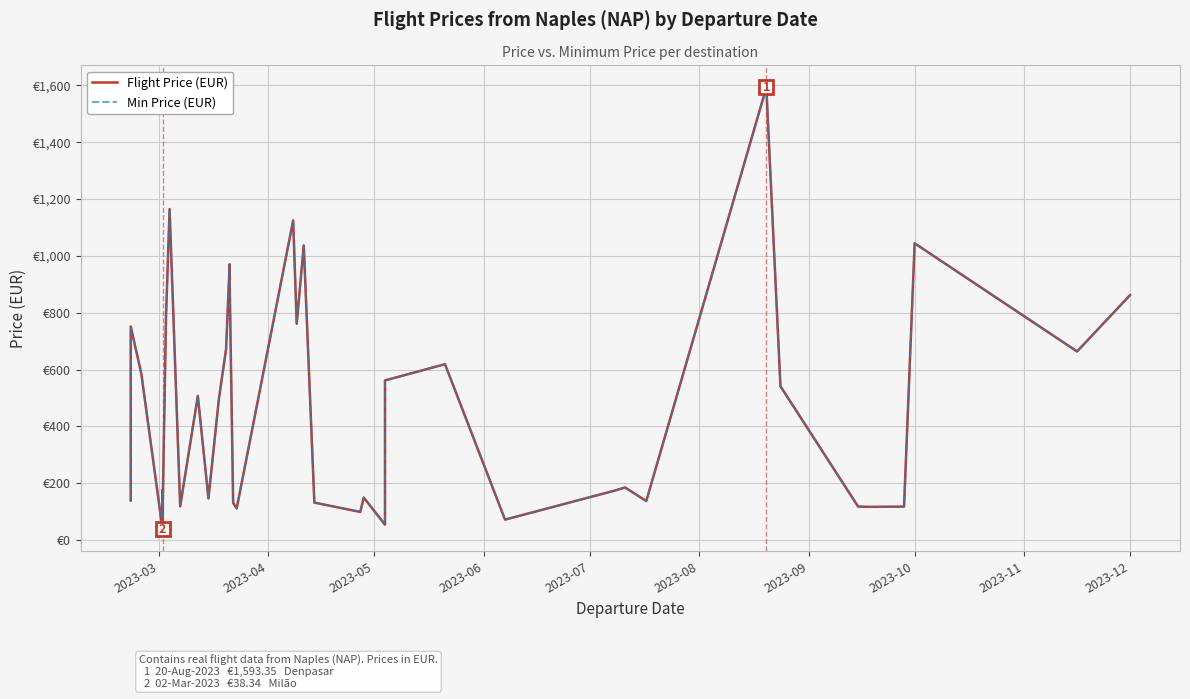

Is it true that Min Price (EUR) equals 404.2 at 38?

False